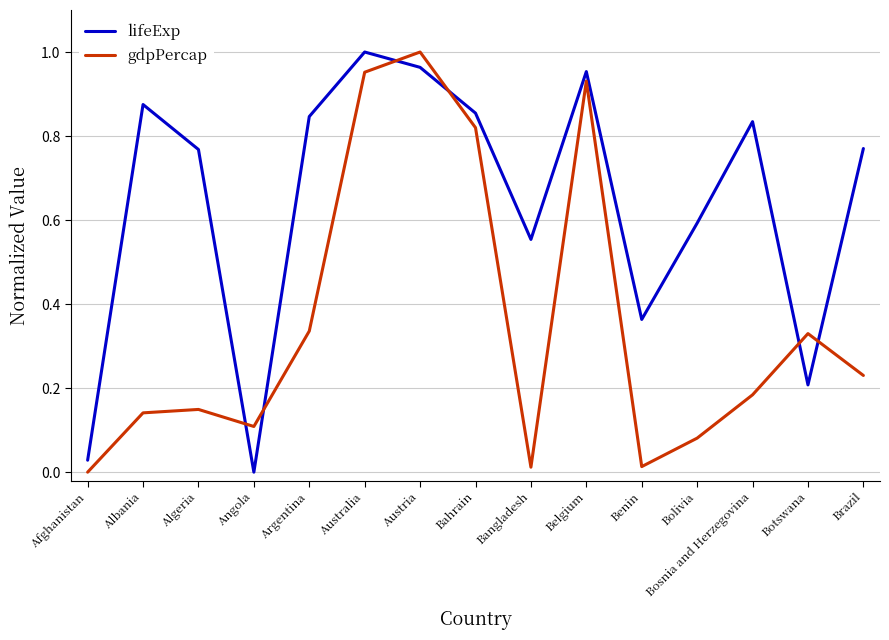

Between Austria and Bosnia and Herzegovina, which series saw the biggest shift?

gdpPercap